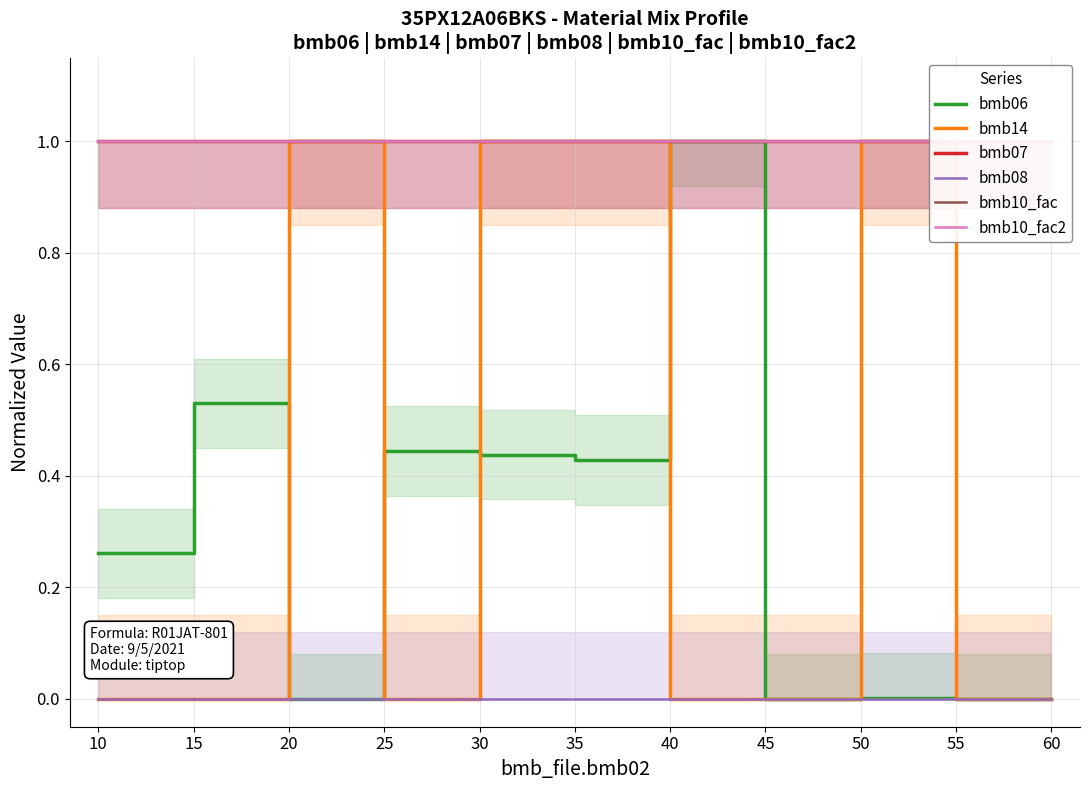

Count the number of categories in the chart.

11